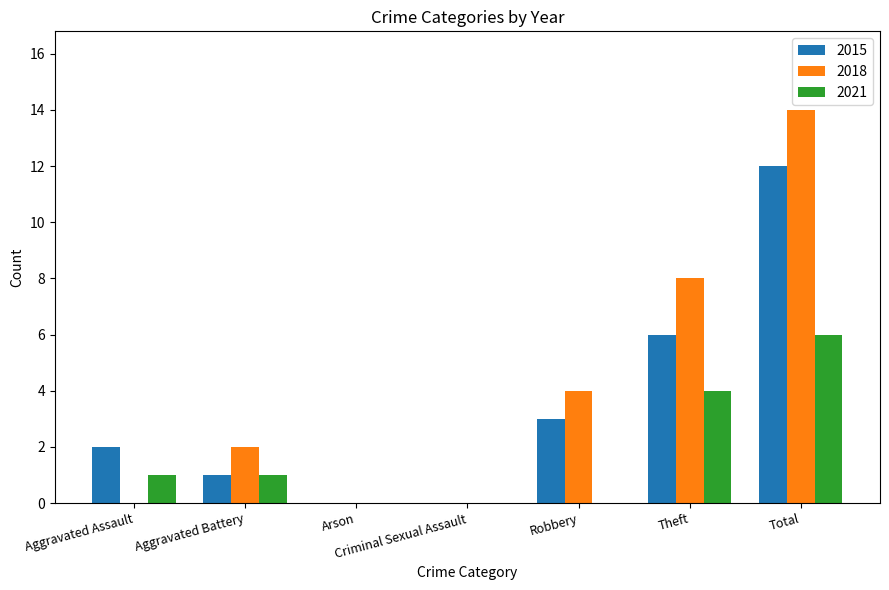

Reading left to right, extract all data points from this chart.

2015: Aggravated Assault=2	Aggravated Battery=1	Arson=0	Criminal Sexual Assault=0	Robbery=3	Theft=6	Total=12
2018: Aggravated Assault=0	Aggravated Battery=2	Arson=0	Criminal Sexual Assault=0	Robbery=4	Theft=8	Total=14
2021: Aggravated Assault=1	Aggravated Battery=1	Arson=0	Criminal Sexual Assault=0	Robbery=0	Theft=4	Total=6